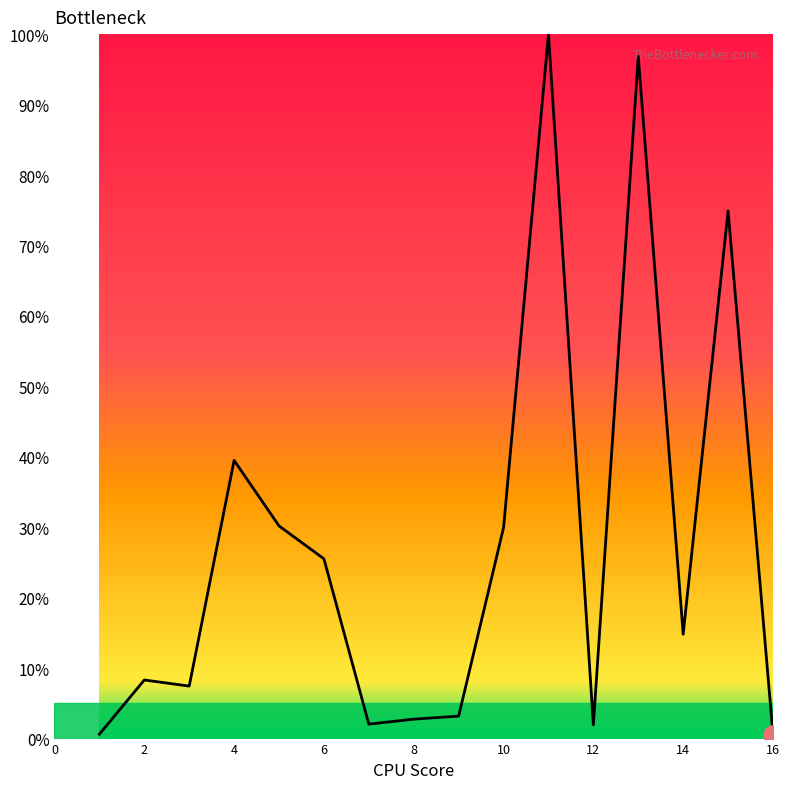

What is the greatest value displayed?

100.0